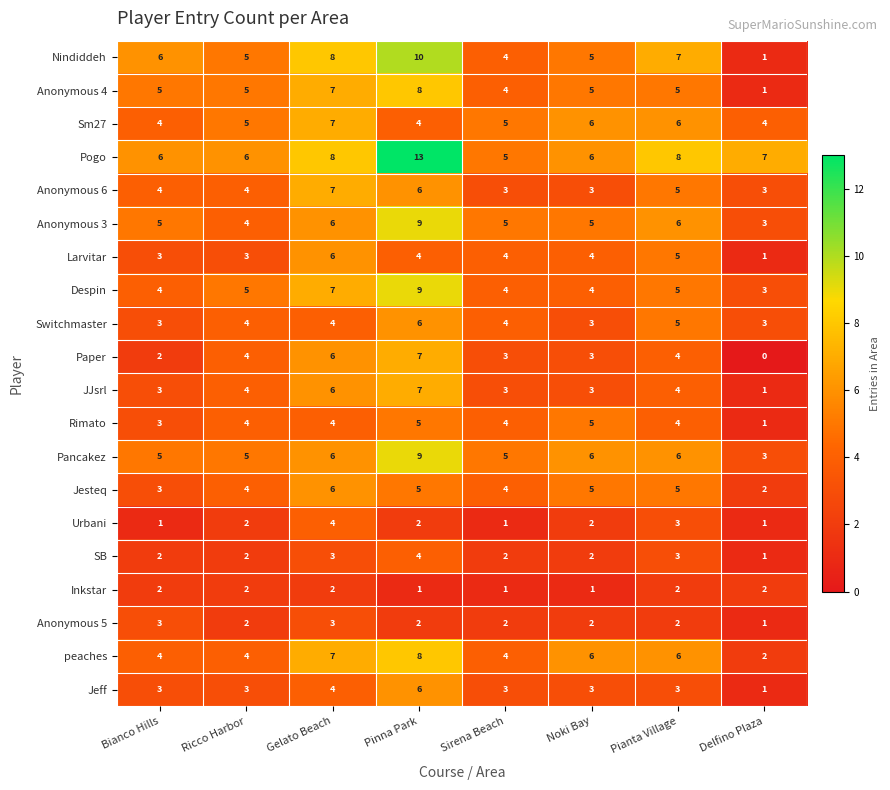

Which series changed the most between Ricco Harbor and Noki Bay?

peaches